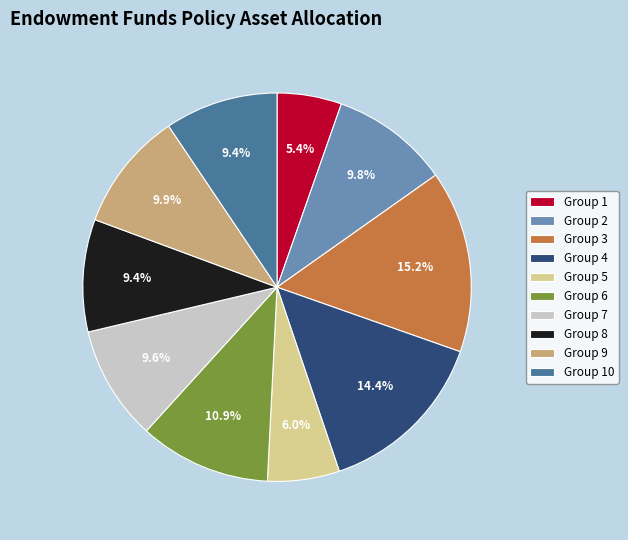

Between Group 7 and Group 6, which is larger?

Group 6